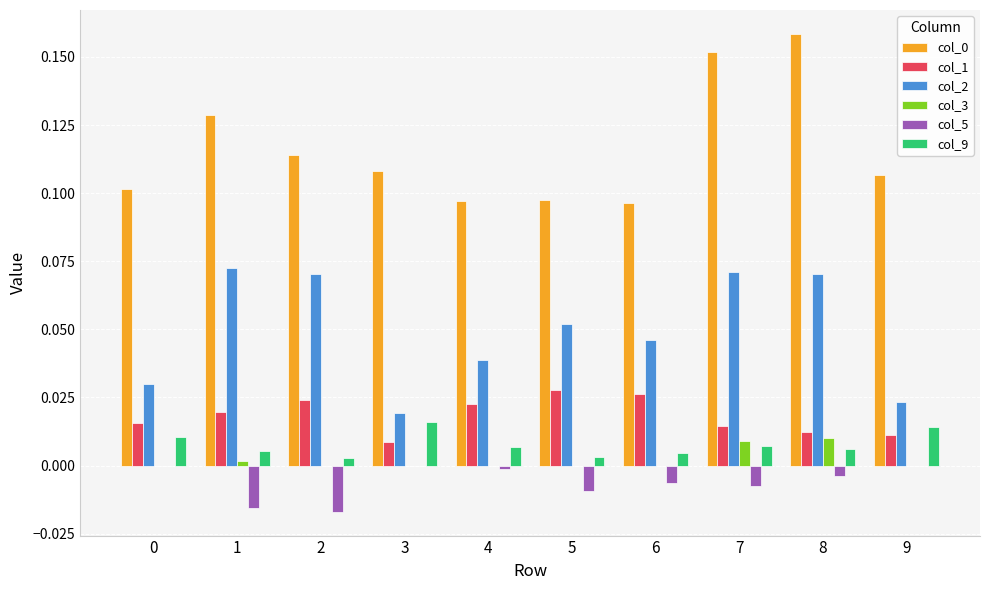

Is the value of col_2 at 9 greater than the value of col_0 at 9?

No